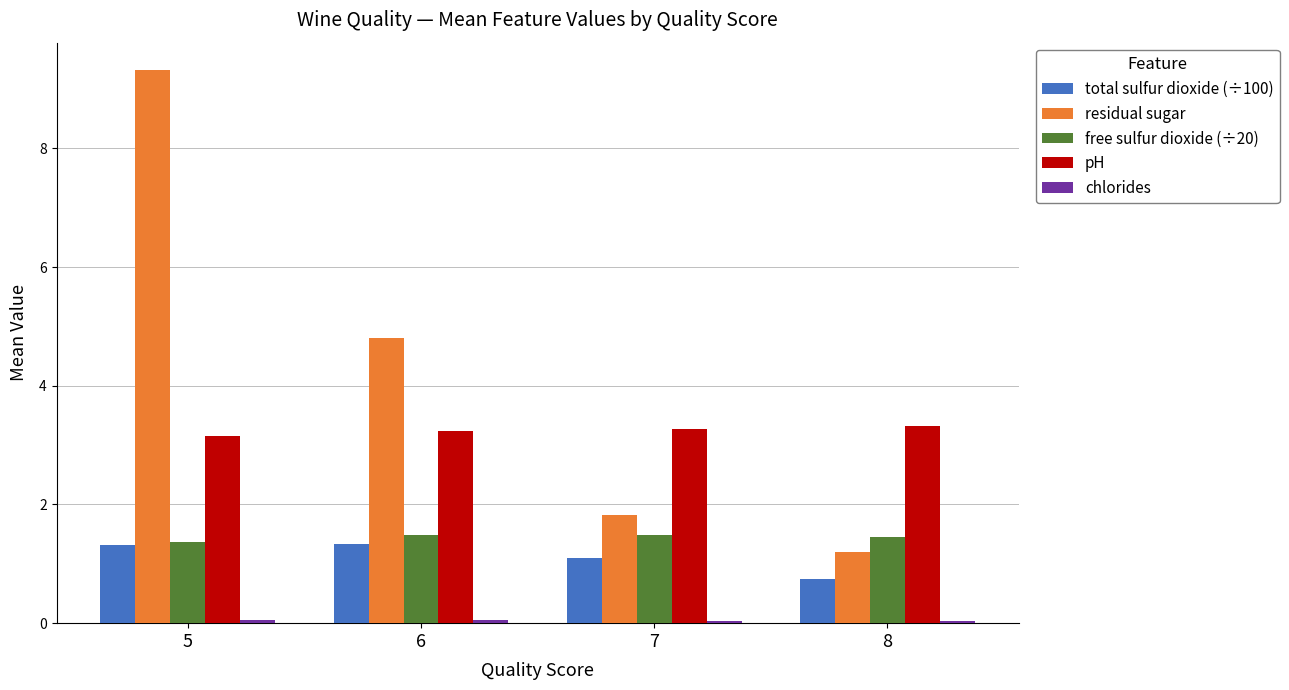

Between 5 and 6, which series saw the biggest shift?

residual sugar